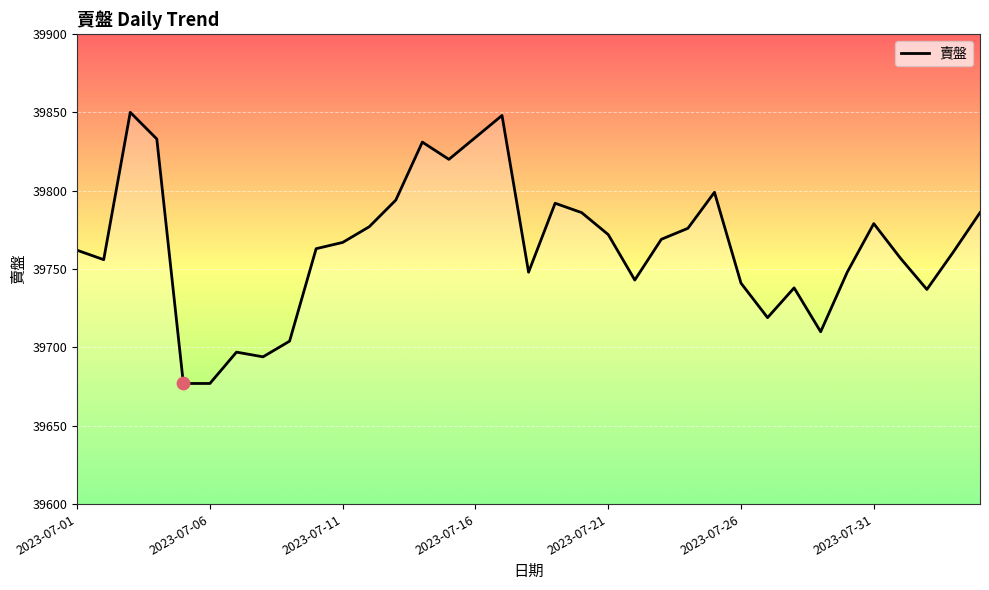

What is the difference between the maximum and minimum values?

173